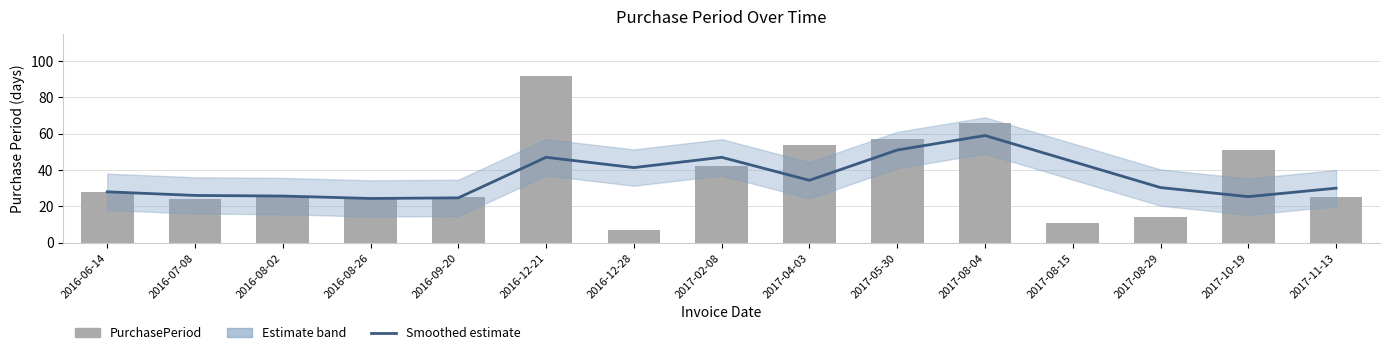

Does the chart contain stacked bars?

No